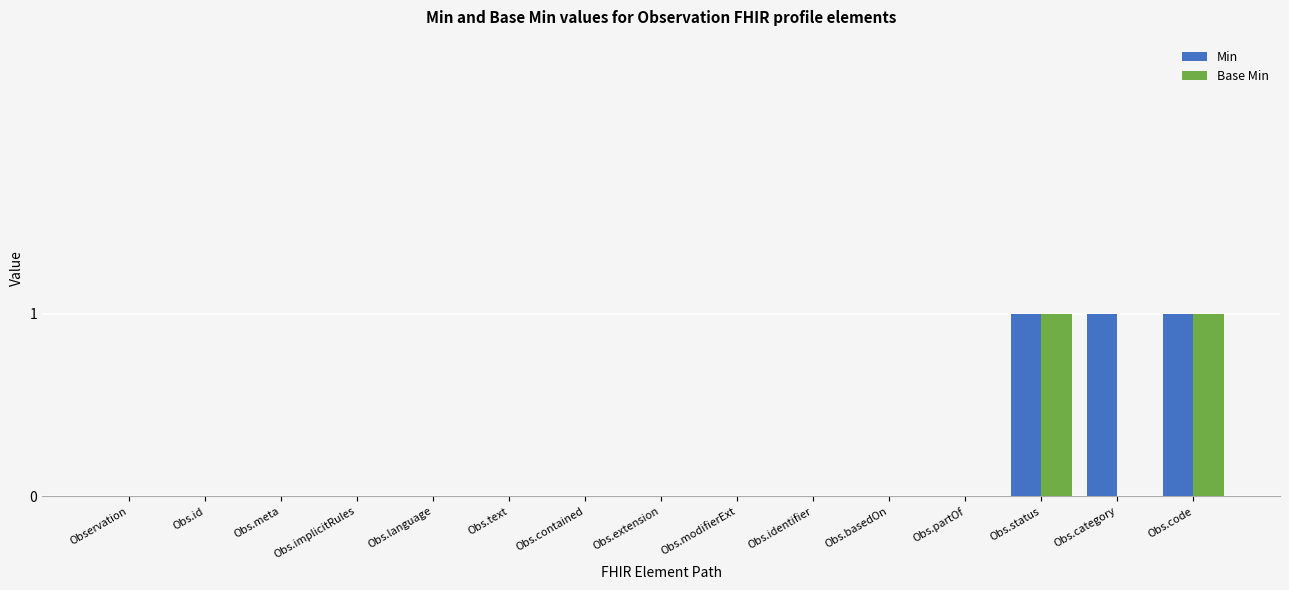

What is the sum of all Min values?

3